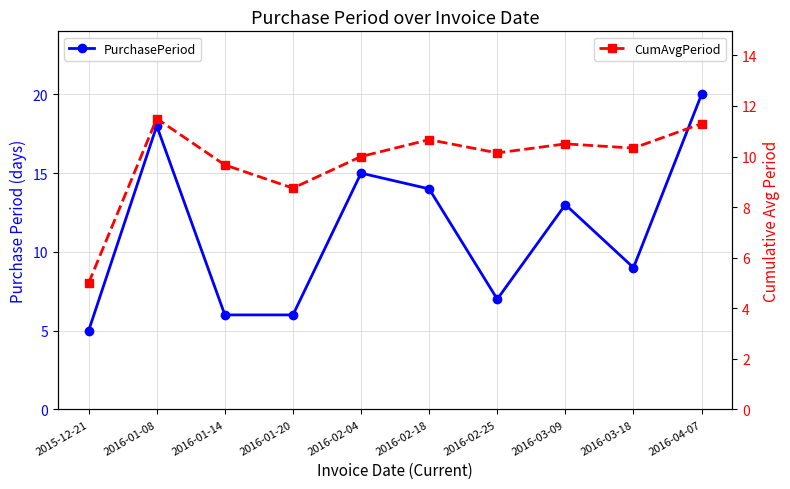

What is the difference between the second highest and minimum values in the PurchasePeriod series?

13.0